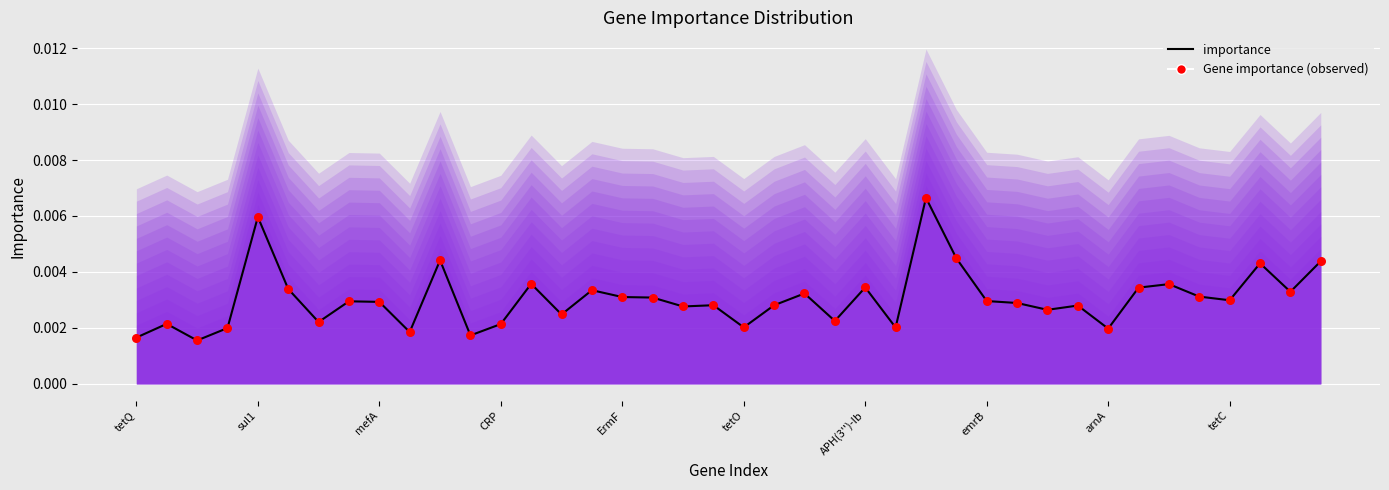

Is the value of importance at 30 greater than the value of Gene importance (observed) at mefA?

Yes